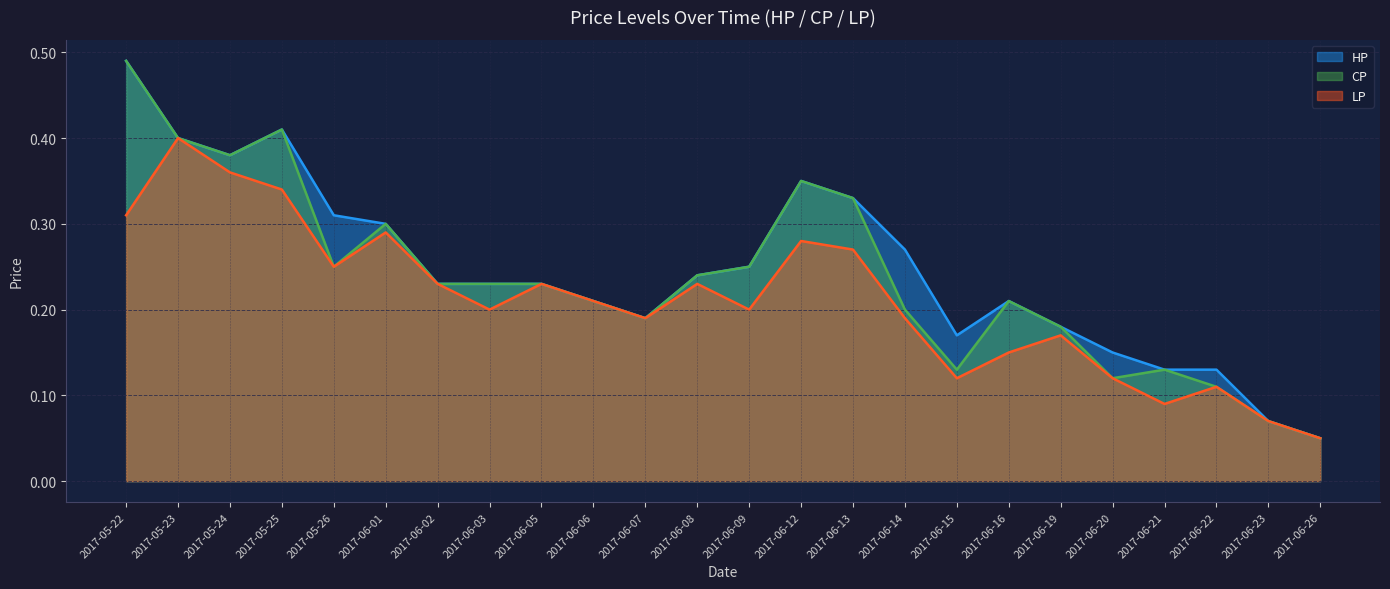

Between 2017-05-26 and 2017-06-20, which series saw the biggest shift?

HP